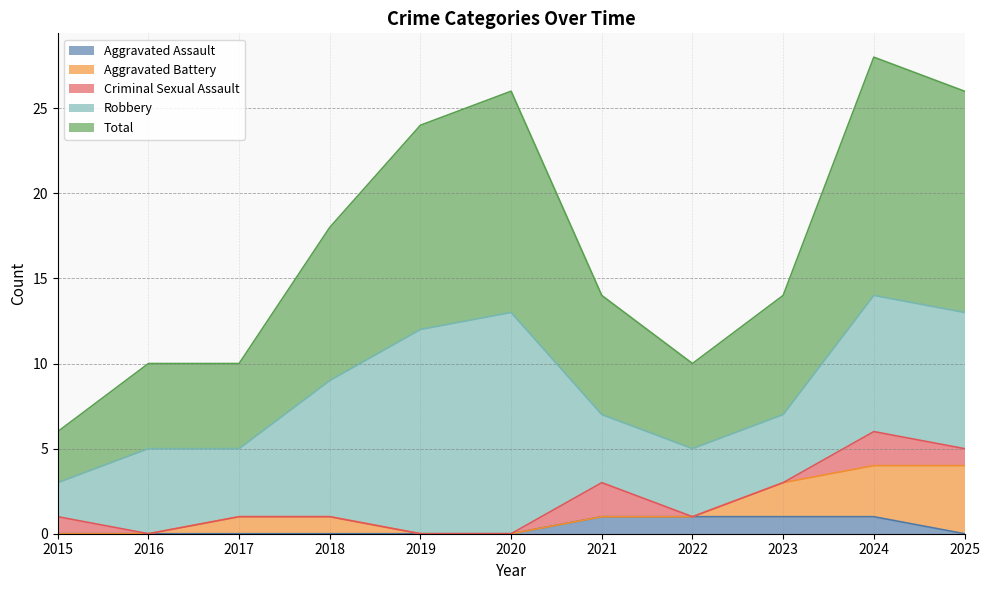

Count the Aggravated Battery values in the range 0 to 2.

9